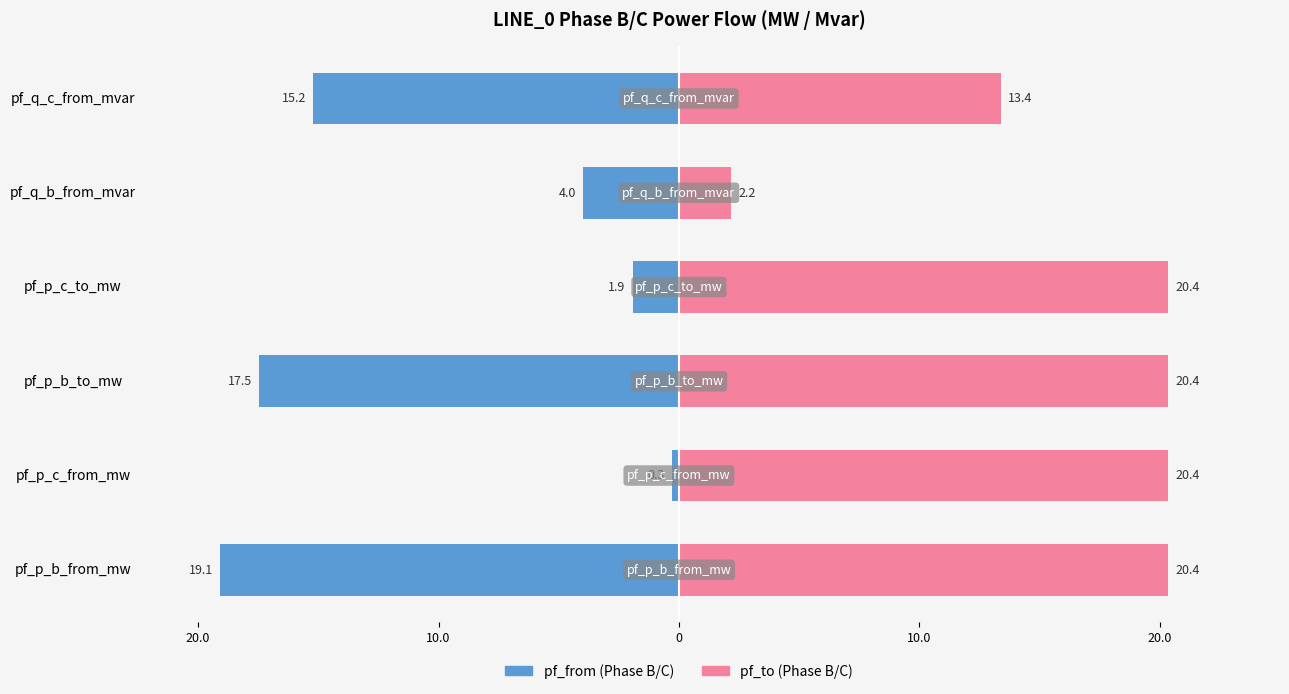

Rank the series at pf_q_b_from_mvar from lowest to highest value.

pf_from (Phase B/C), pf_to (Phase B/C)